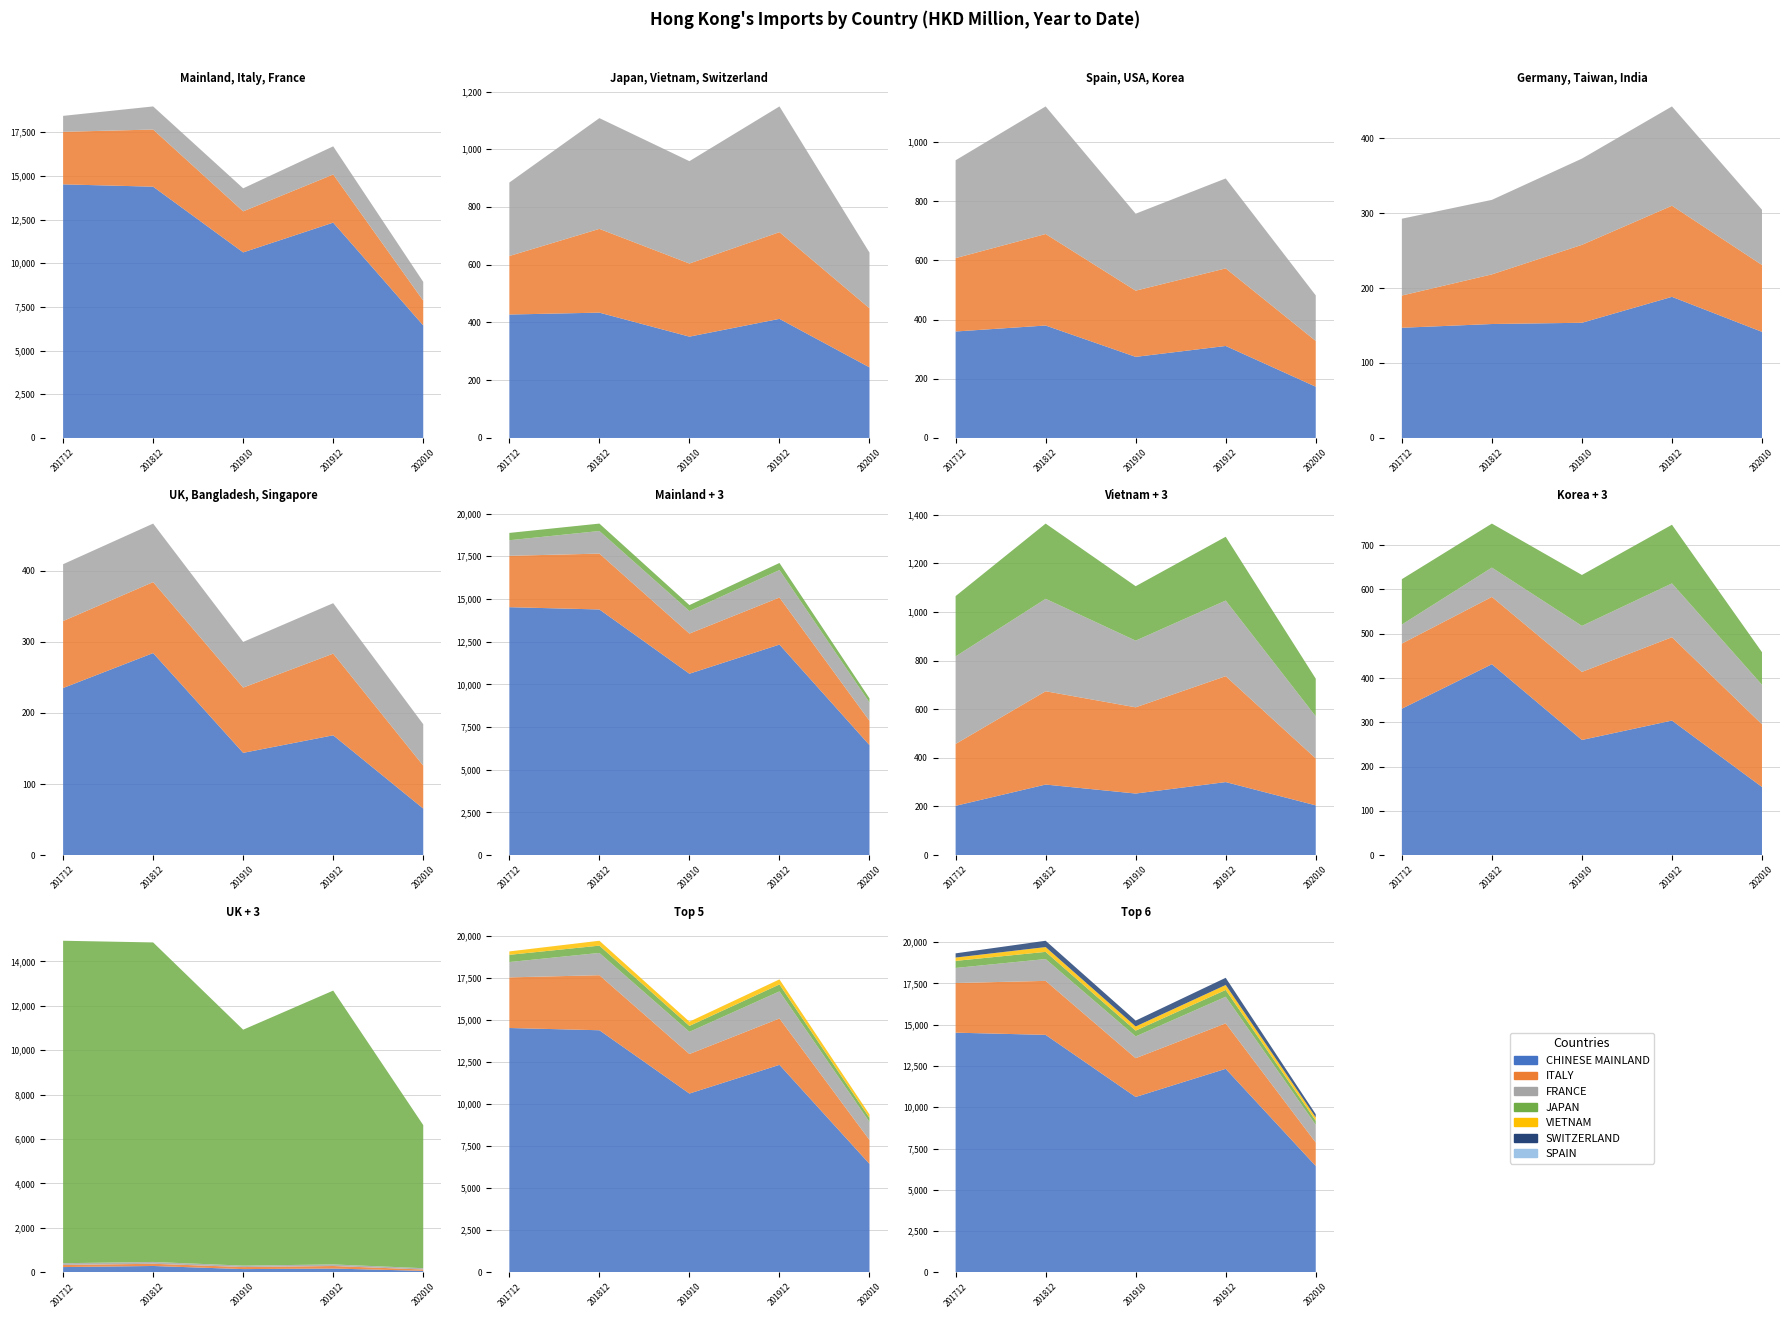

Reading left to right, what are all the values shown in this chart?

201712: 14519.9	3008.6	913.0	427.6	202.7	254.4	359.8	247.9	330.8	147.0	43.0	102.5	235.1	94.2	80.0
201812: 14386.9	3271.6	1323.3	434.1	290.2	383.6	380.1	309.2	431.2	152.0	66.2	99.4	284.3	99.9	82.3
201912: 12330.1	2755.3	1611.1	412.6	300.3	435.4	310.9	262.2	303.9	188.2	121.5	132.4	168.6	114.9	71.0
201910: 10624.4	2350.3	1318.1	351.0	253.2	354.5	274.1	223.7	260.1	153.7	103.9	115.0	143.9	91.8	64.2
202010: 6443.7	1421.3	1071.6	244.6	204.6	192.9	173.3	154.6	153.9	141.5	89.2	73.7	65.5	60.4	58.2